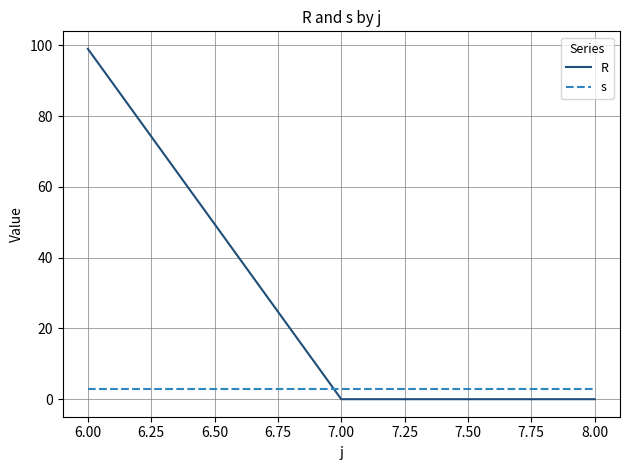

What position from the right is 6.00?

3